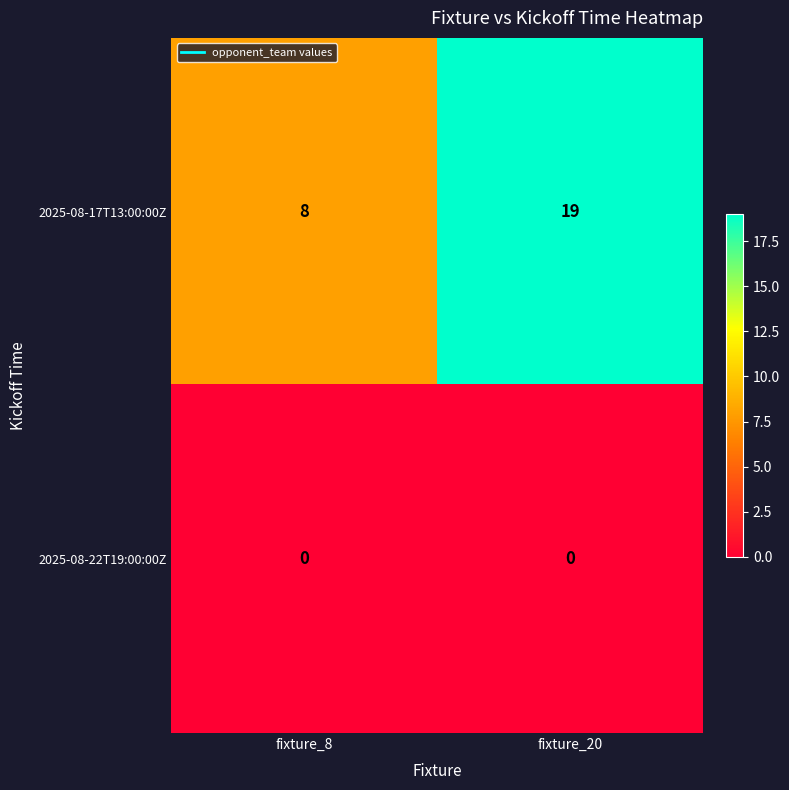

Which series has the largest total across all categories?

2025-08-17T13:00:00Z